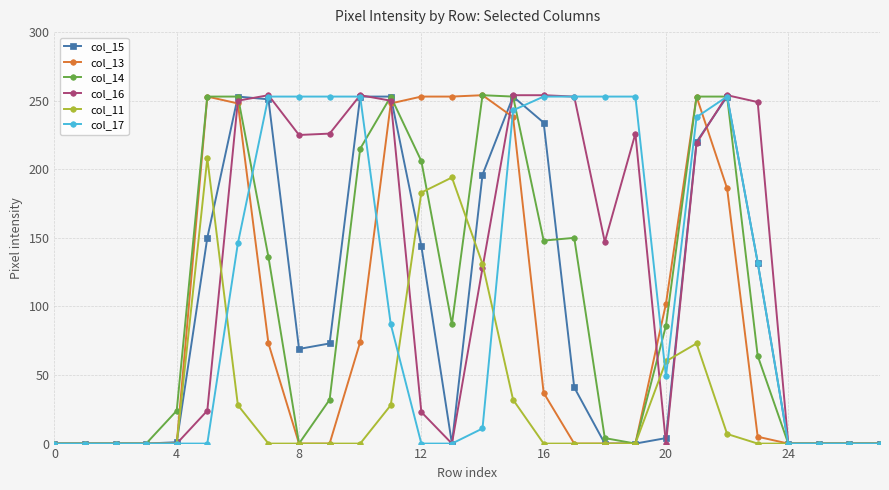

What is the average value of the col_11 series?

34